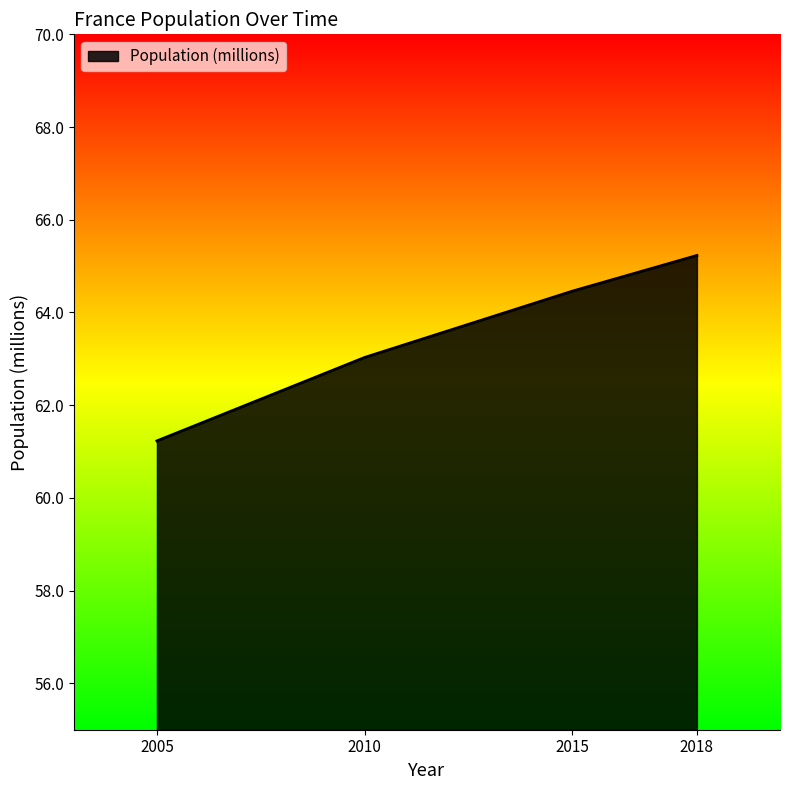

At which category does the chart reach its minimum across all series?

2005